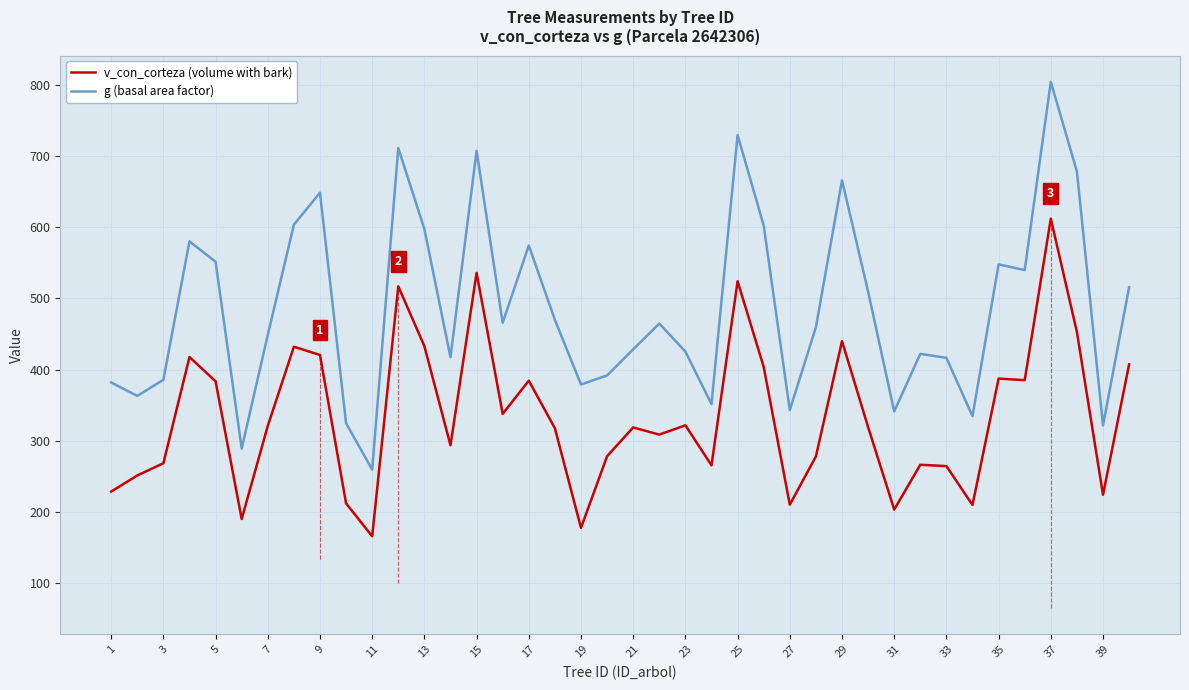

List the series in order of their peak value, lowest first.

v_con_corteza (volume with bark), g (basal area factor)